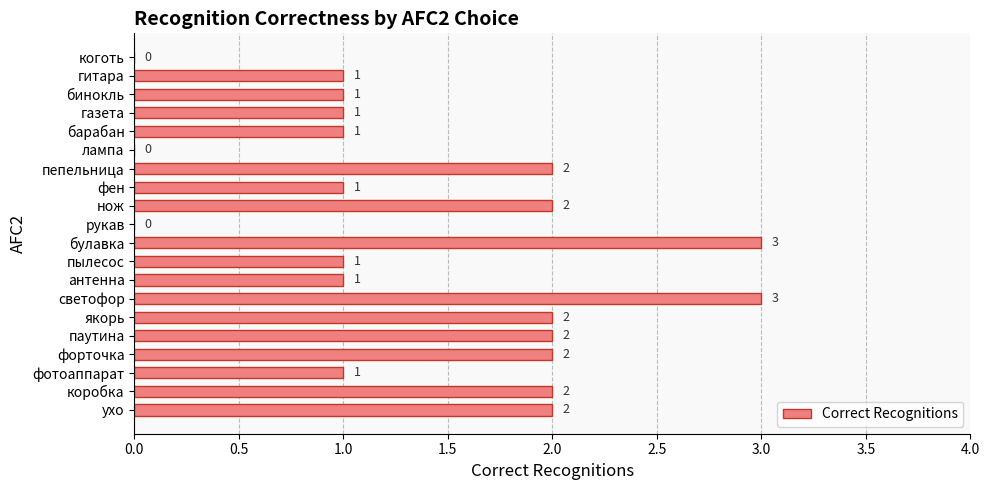

Which has a higher value, ухо or коготь?

ухо